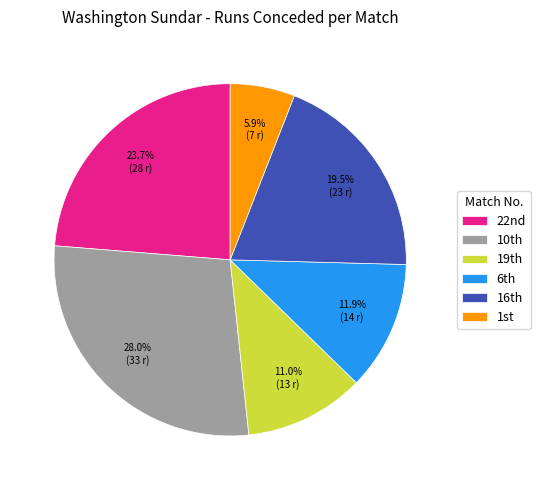

To the nearest percent, what is the average slice percentage?

17%